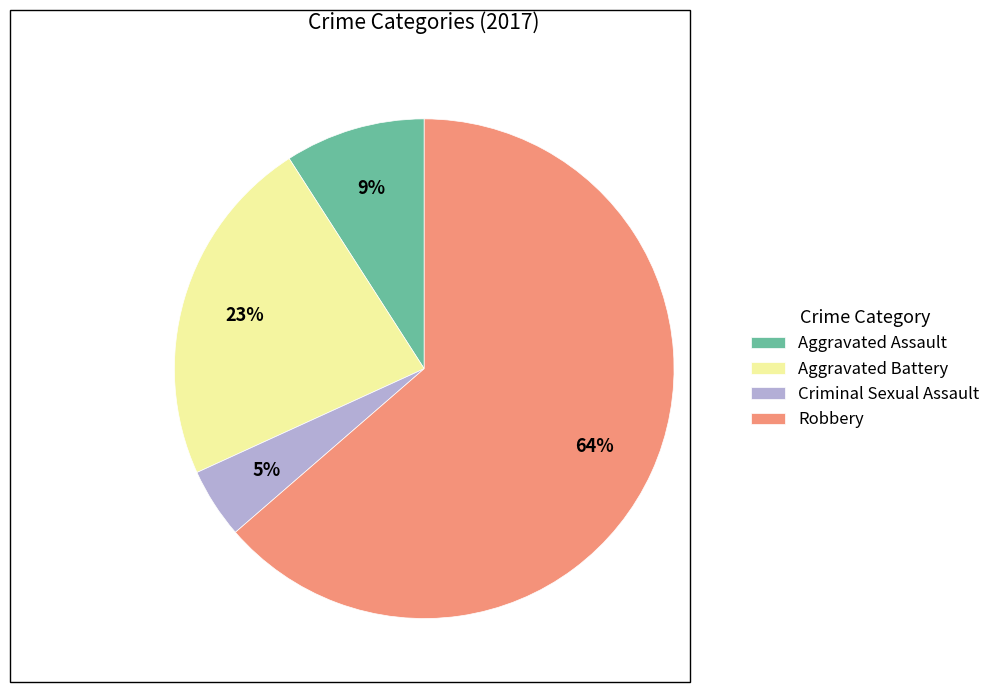

Rank the categories by value from highest to lowest.

Robbery, Aggravated Battery, Aggravated Assault, Criminal Sexual Assault